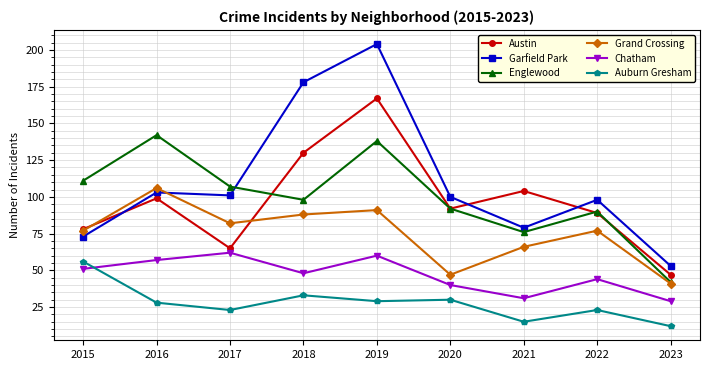

Which series has the largest range (max minus min)?

Garfield Park